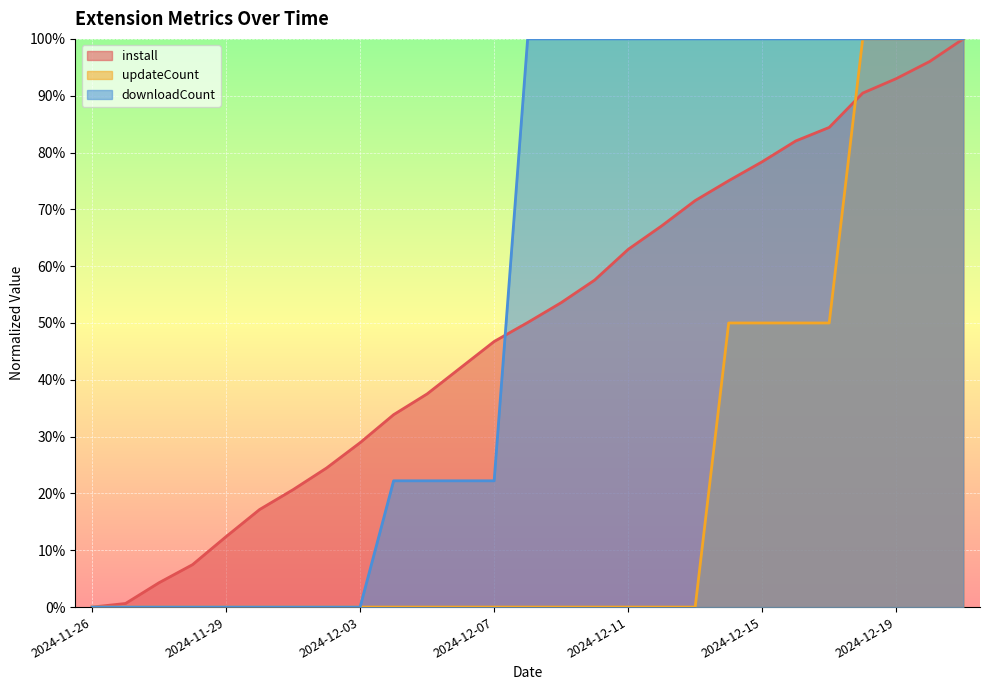

What are all the series names shown in the legend?

install, updateCount, downloadCount